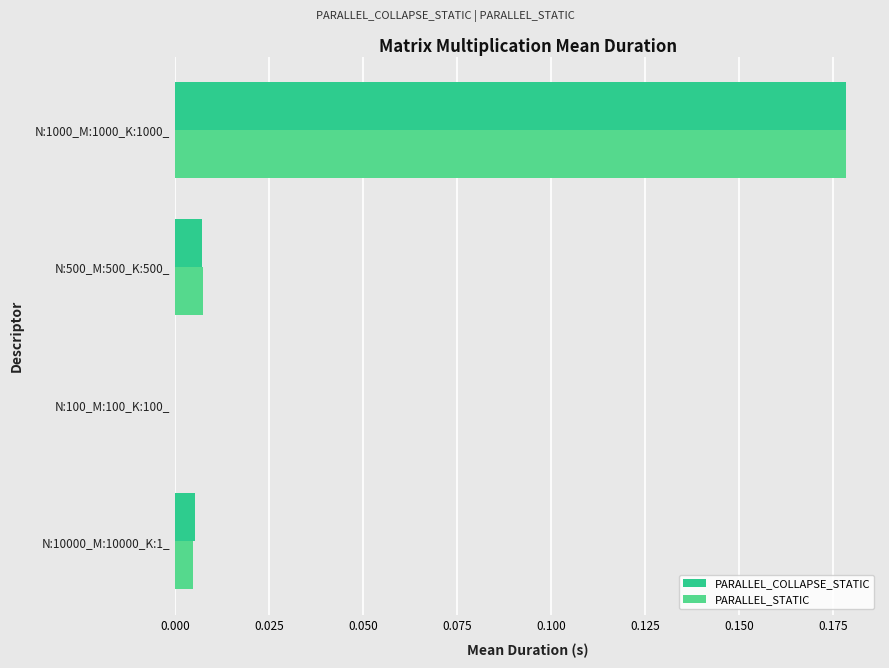

Which label corresponds to the largest value in the chart?

N:1000_M:1000_K:1000_